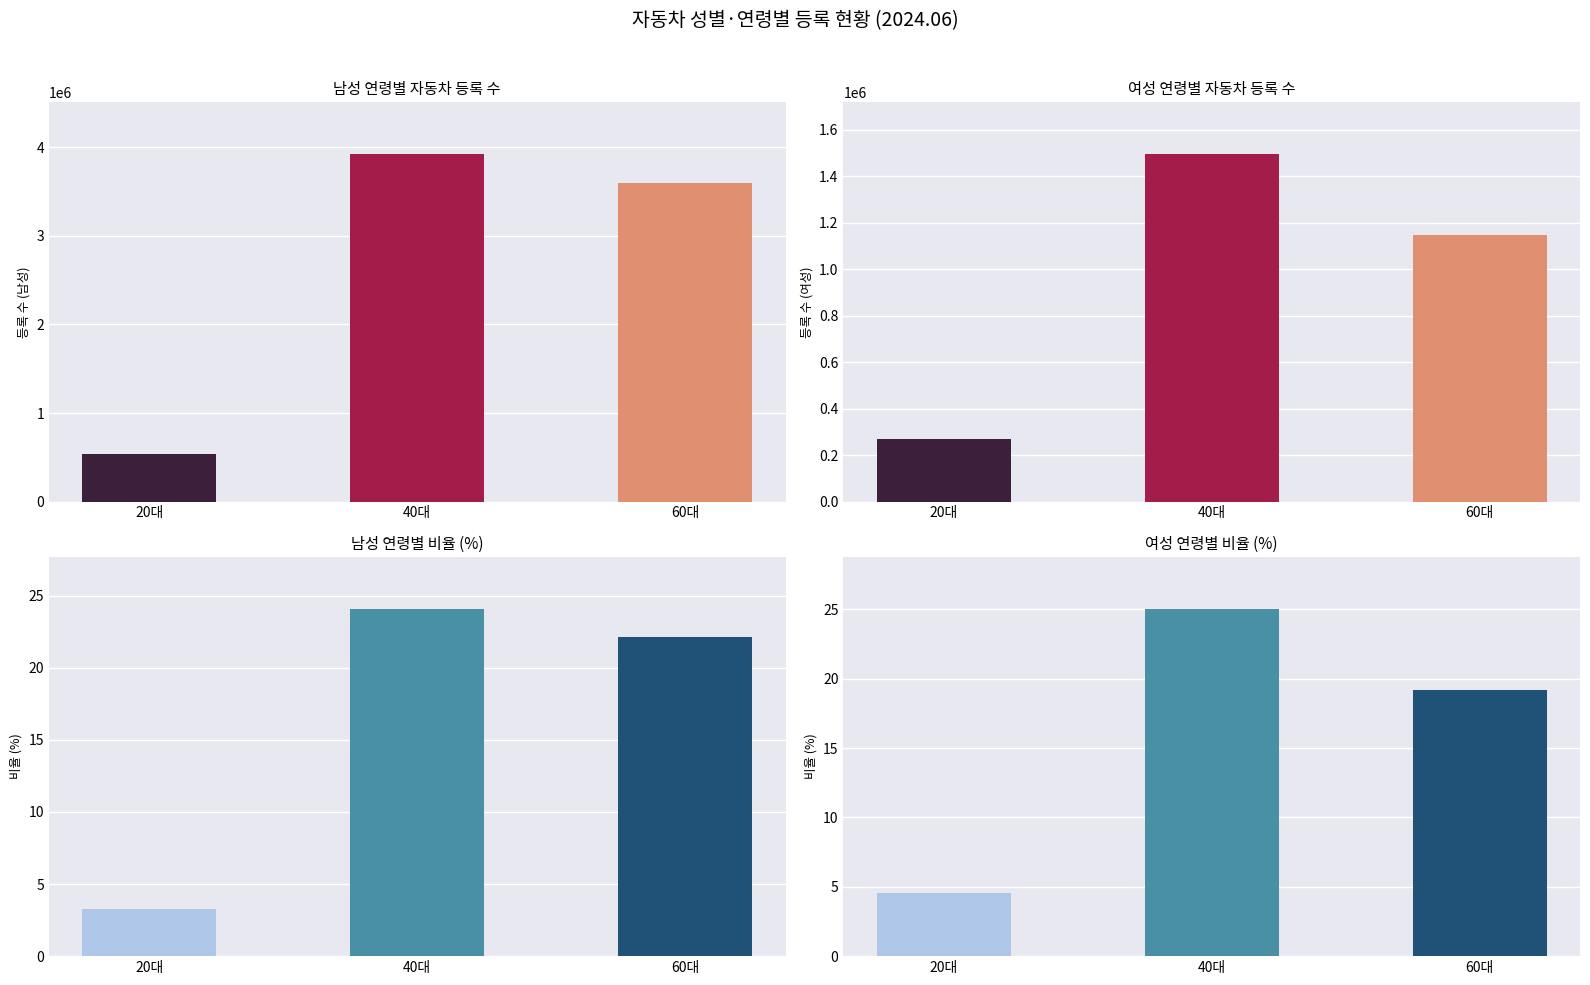

Reading left to right, transcribe all the data shown in this chart.

남성: 20대=533034.0	40대=3917528.0	60대=3597710.0
여성: 20대=271163.0	40대=1492955.0	60대=1144987.0
남성 비율: 20대=3.3	40대=24.1	60대=22.1
여성 비율: 20대=4.5	40대=25.0	60대=19.2